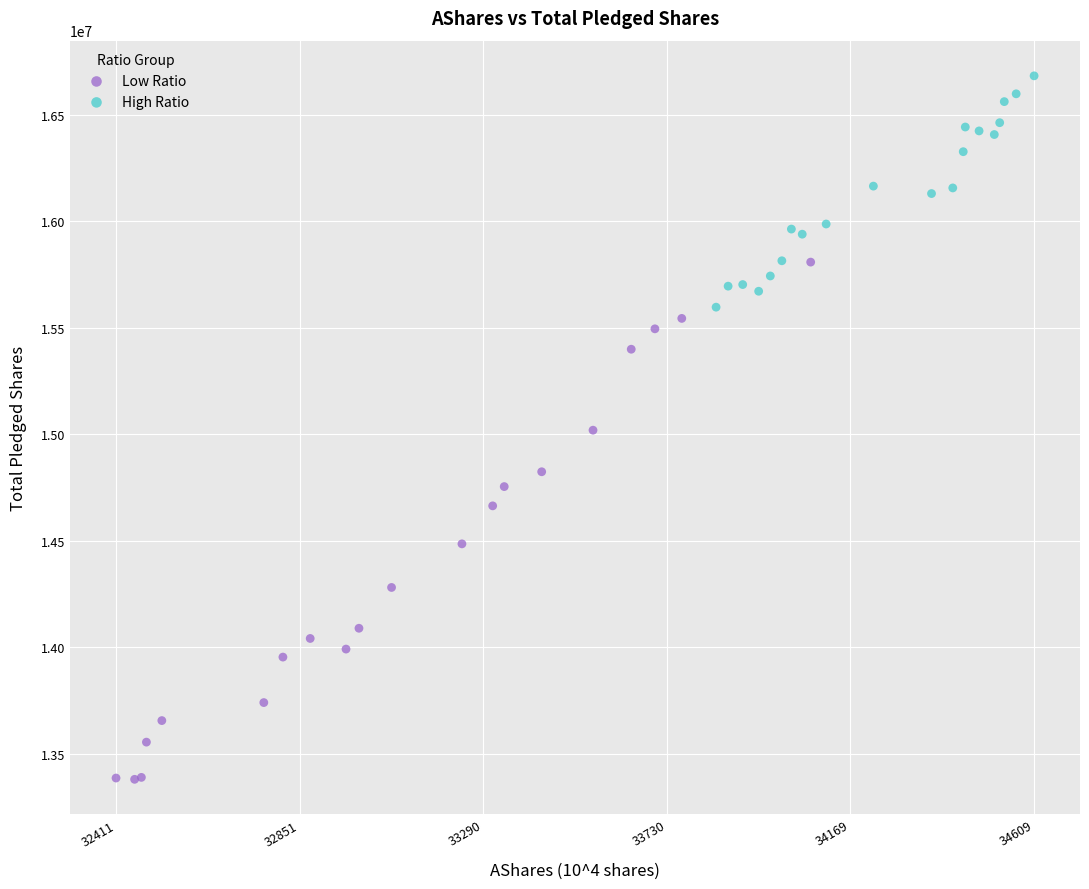

Which series has the largest Y range (max minus min)?

Low Ratio